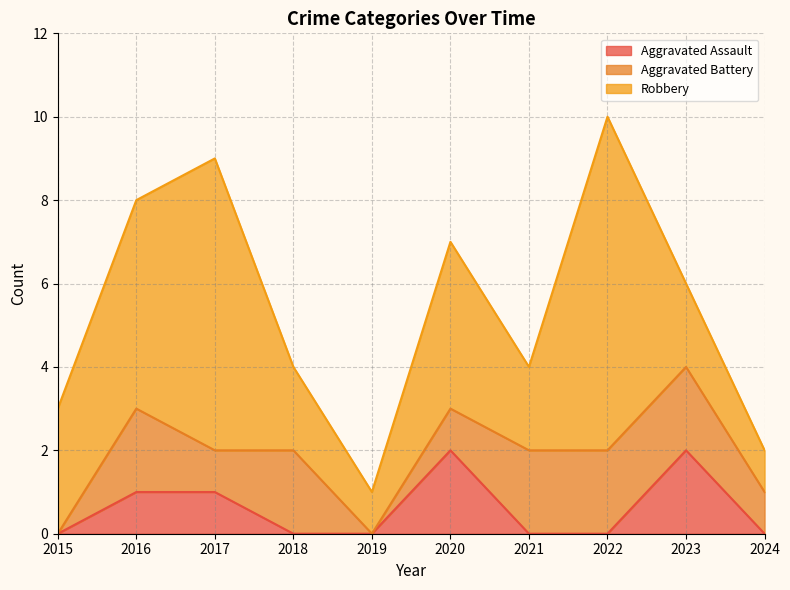

True or false: Robbery and Aggravated Battery intersect in this chart.

False